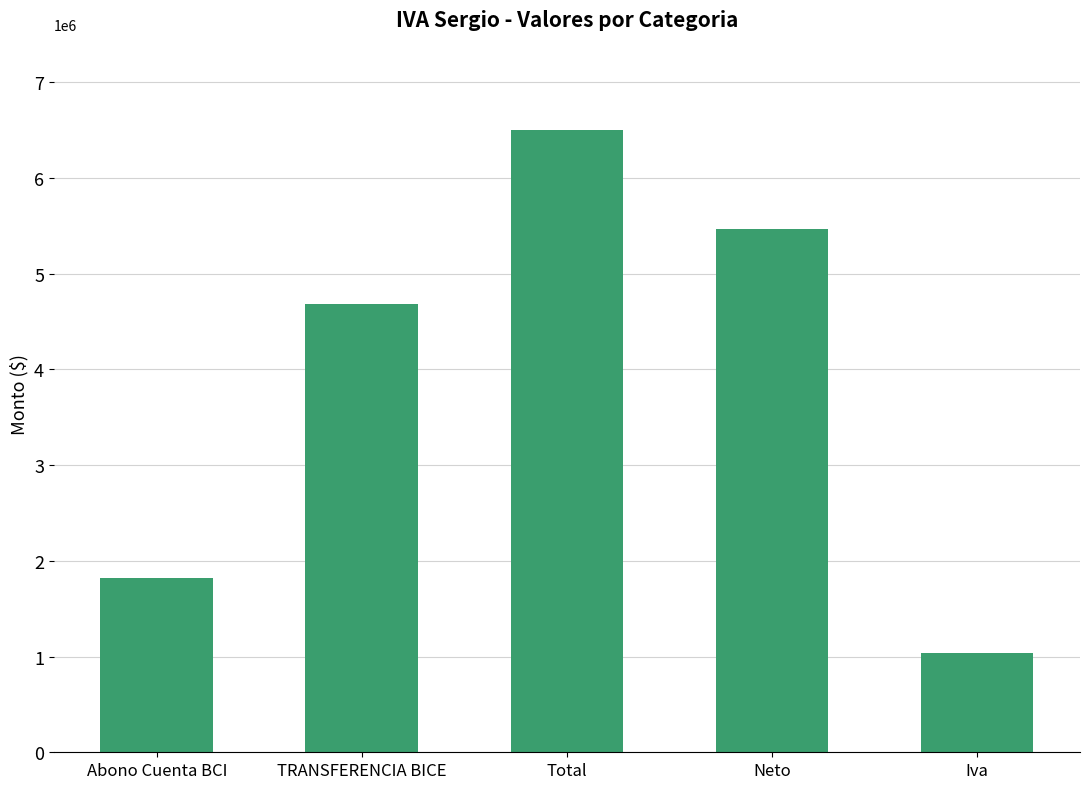

What value does the data have at Neto, to the nearest 10?

5463420